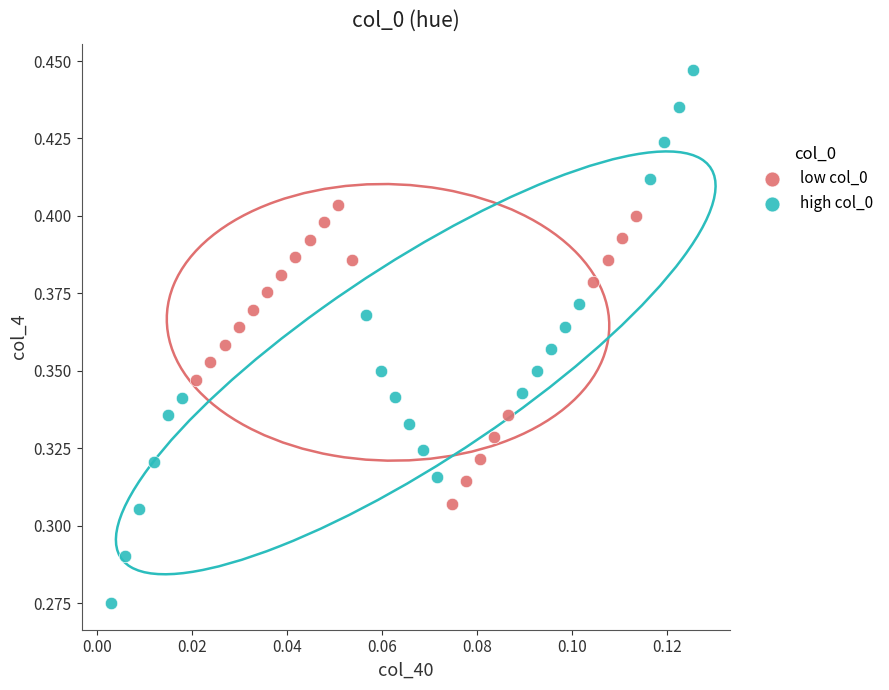

Which series reaches the minimum Y coordinate?

high col_0